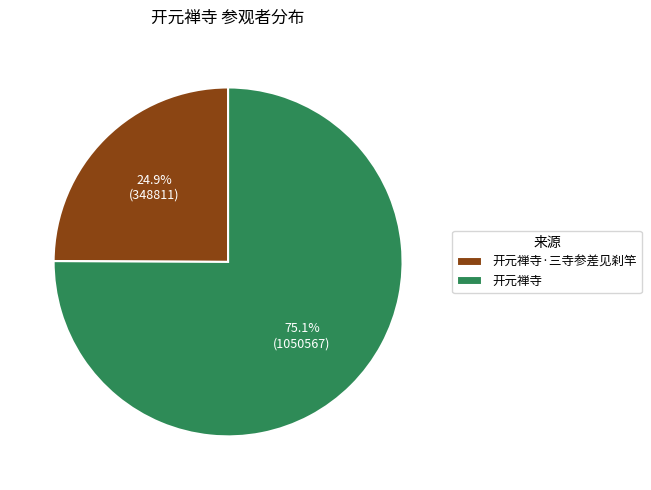

What portion of the pie excludes 开元禅寺·三寺参差见刹竿?

75.1%